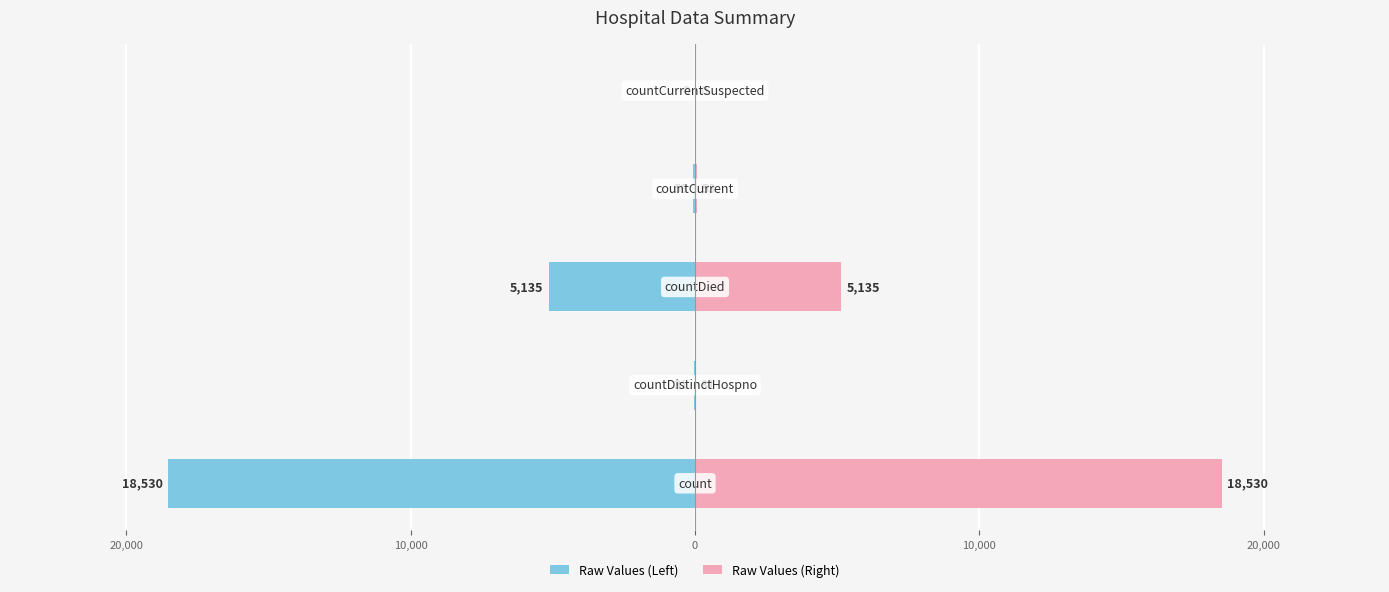

How many bars are there in each group?

2